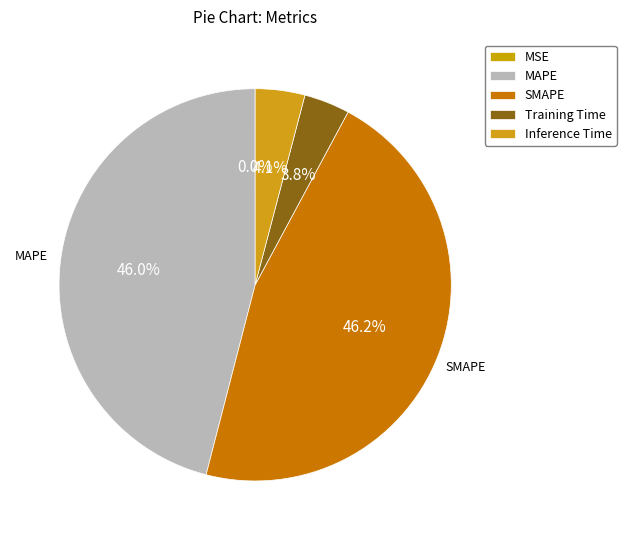

What is the total percentage of Training Time and Inference Time?

7.9%